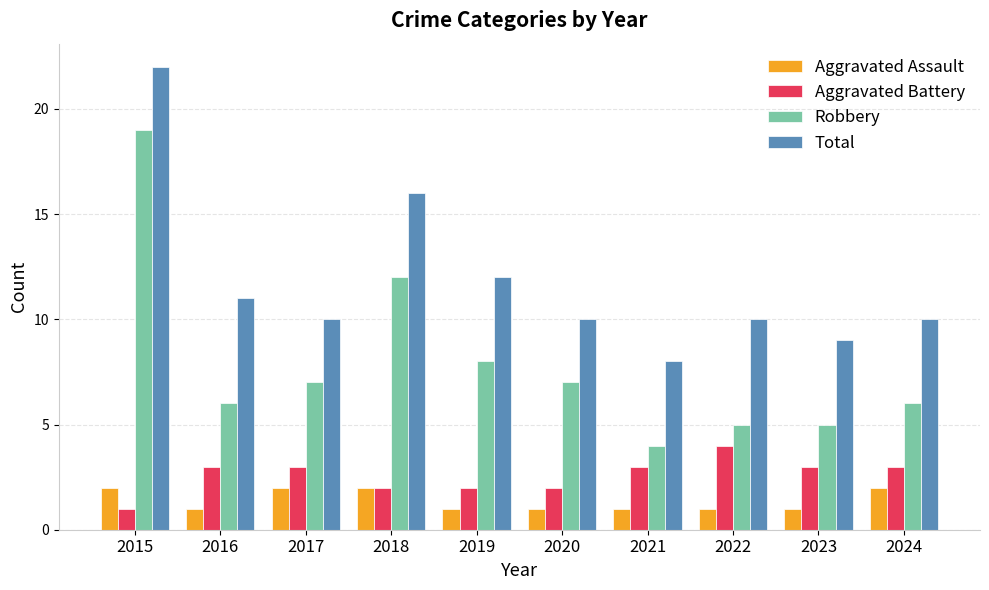

Reading right to left, list all the values displayed in this chart.

Aggravated Assault: 2024=2	2023=1	2022=1	2021=1	2020=1	2019=1	2018=2	2017=2	2016=1	2015=2
Aggravated Battery: 2024=3	2023=3	2022=4	2021=3	2020=2	2019=2	2018=2	2017=3	2016=3	2015=1
Robbery: 2024=6	2023=5	2022=5	2021=4	2020=7	2019=8	2018=12	2017=7	2016=6	2015=19
Total: 2024=10	2023=9	2022=10	2021=8	2020=10	2019=12	2018=16	2017=10	2016=11	2015=22